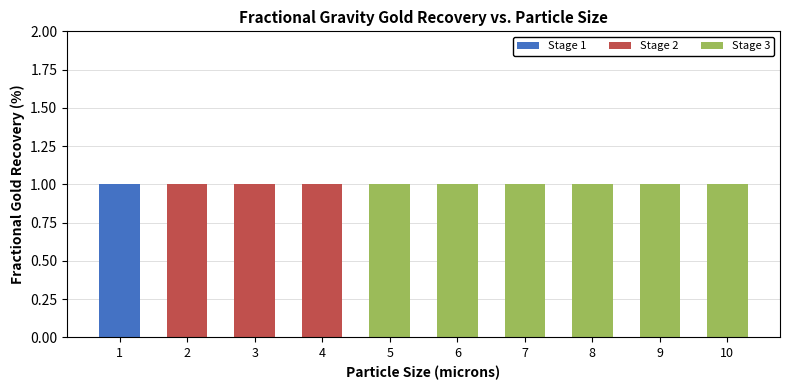

The Stage 1 series shows -1 at 6. True or false?

False